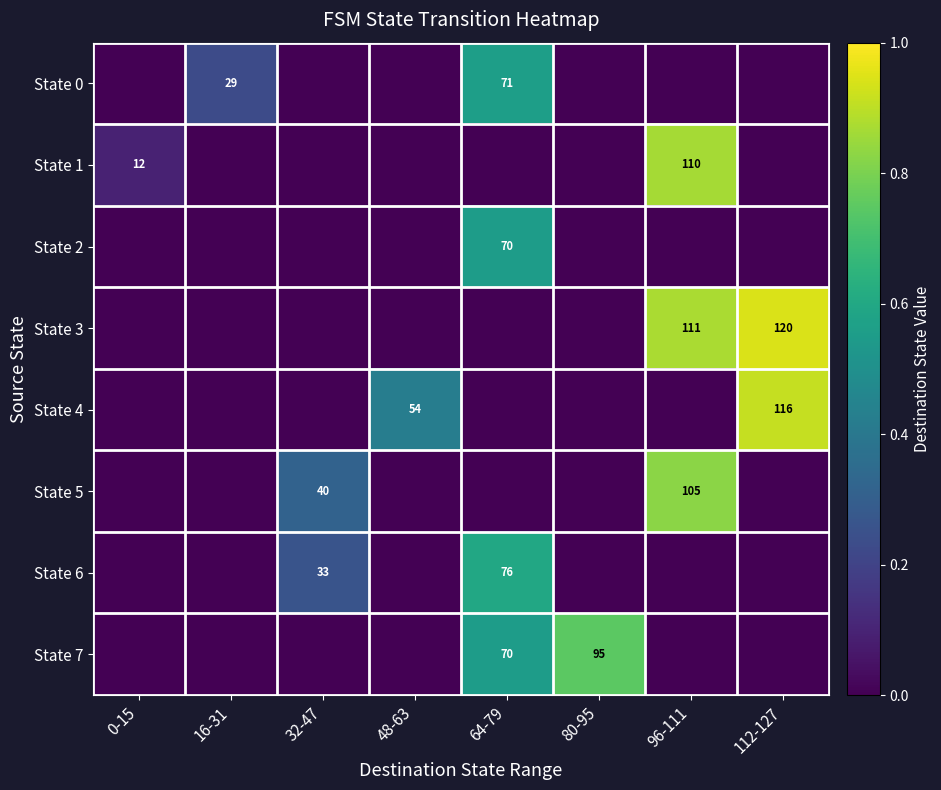

What is the total value across all series at 0-15?

0.1